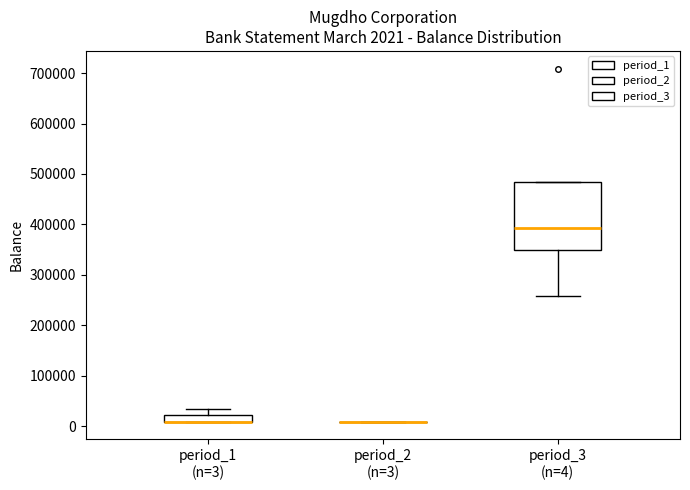

Comparing the boxes themselves (not the whiskers), which one is the tallest?

period_3 (n=4)